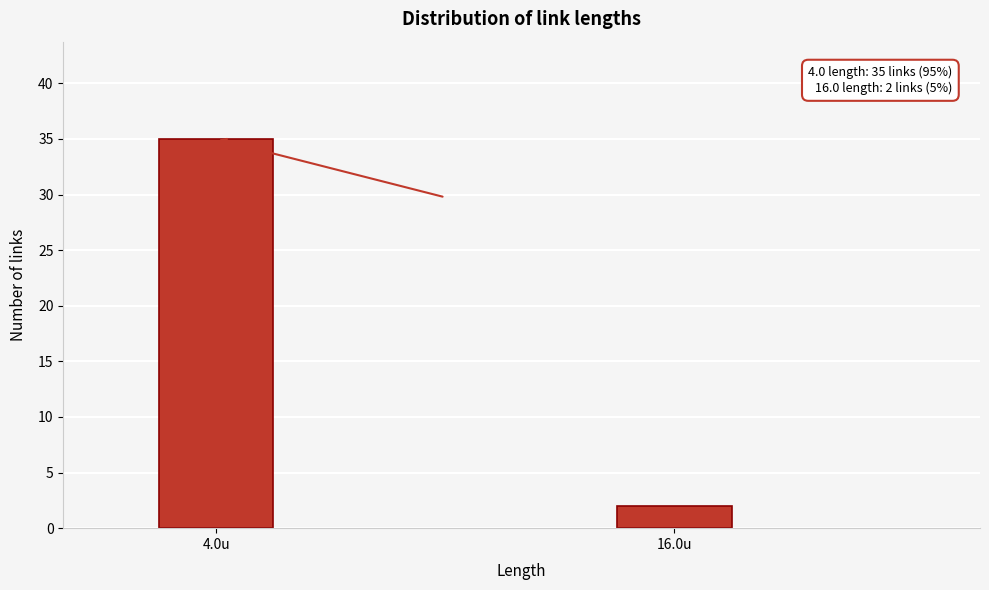

Reading left to right, what are all the values shown in this chart?

4.0u=35	16.0u=2